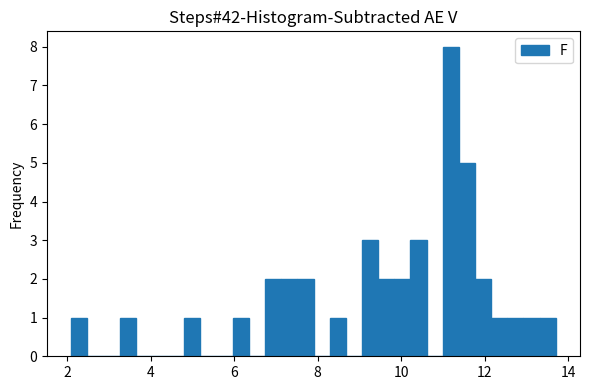

Read against the x-axis, roughly where is the centre of the tallest bar?

11.2